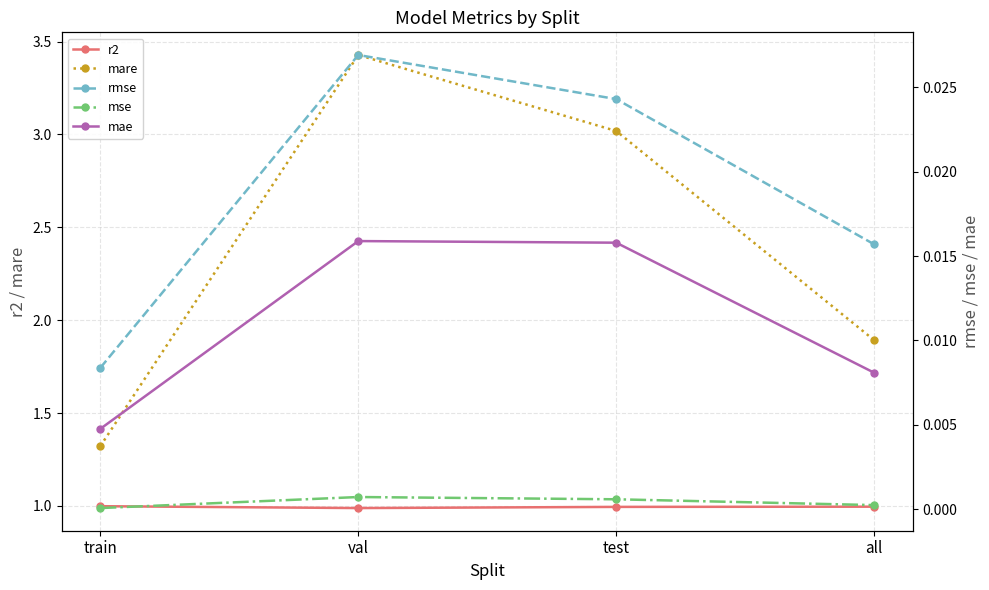

True or false: mae and mare intersect in this chart.

False